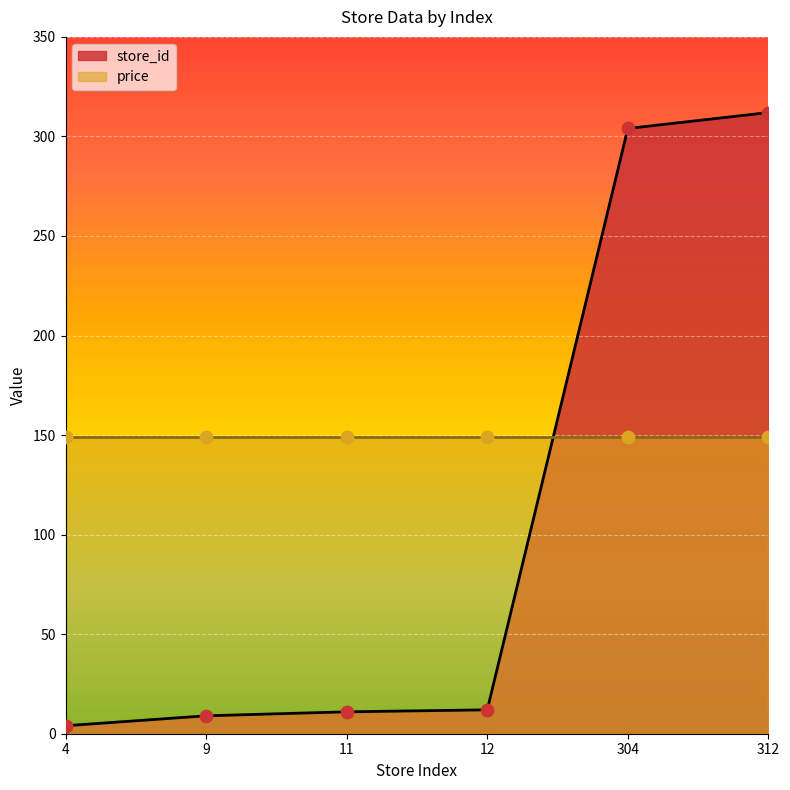

Which has a higher value, 11 or 12?

12